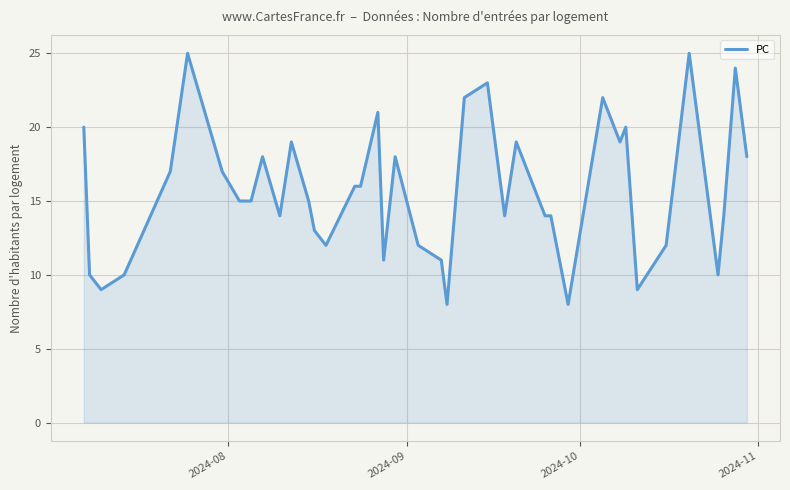

What is the greatest value displayed?

25